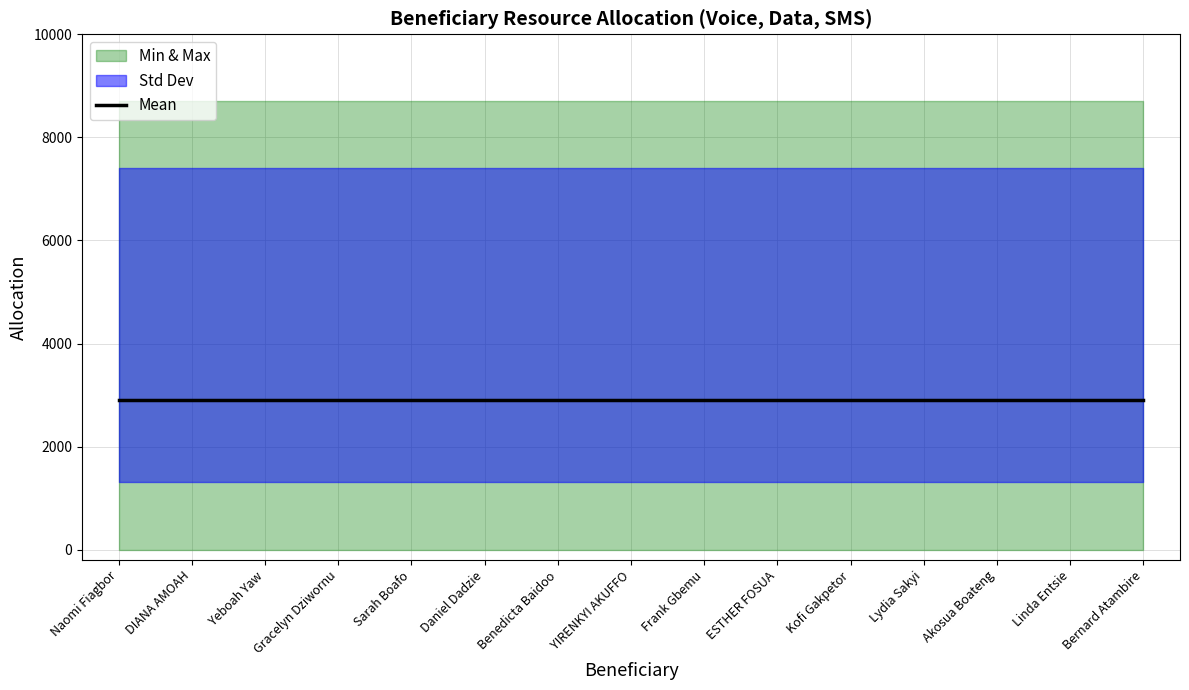

The value of Data (MB) at Lydia Sakyi is 8704. True or false?

True